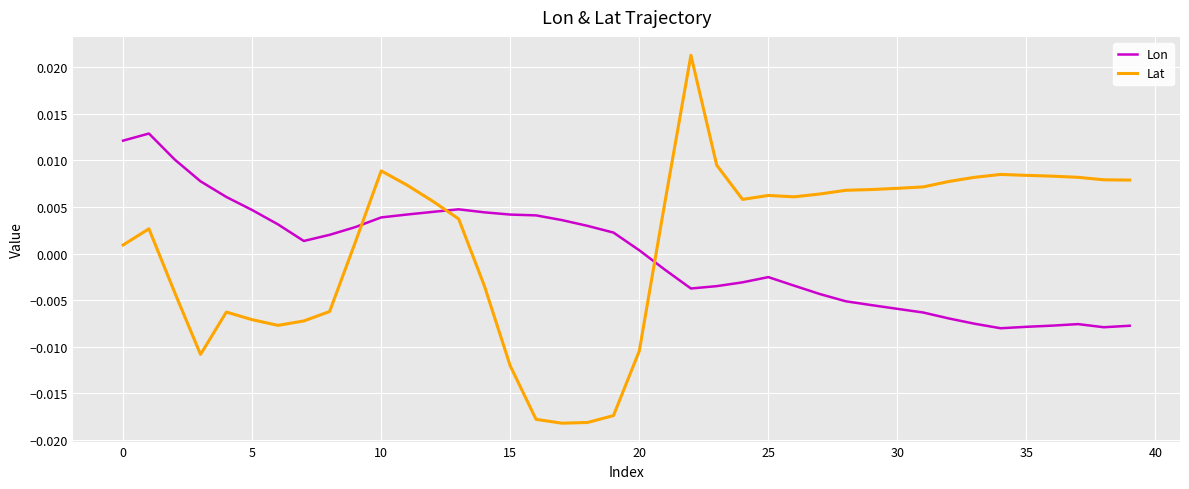

List the series in order of their peak value, highest first.

Lat, Lon